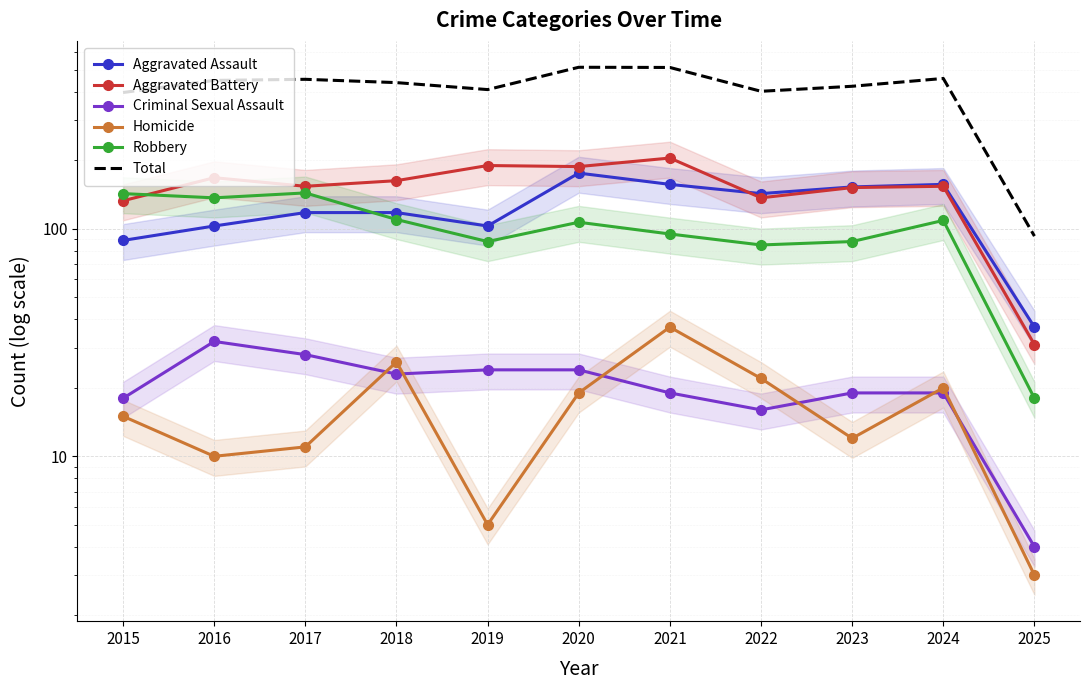

What is the difference between the Aggravated Assault values at 2023 and 2017?

35